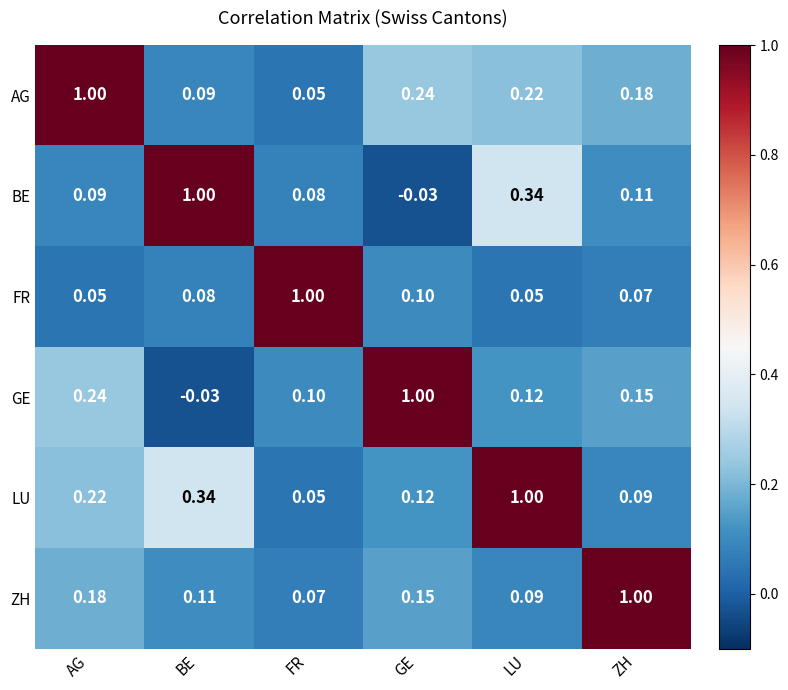

At which label does BE first exceed 0?

AG